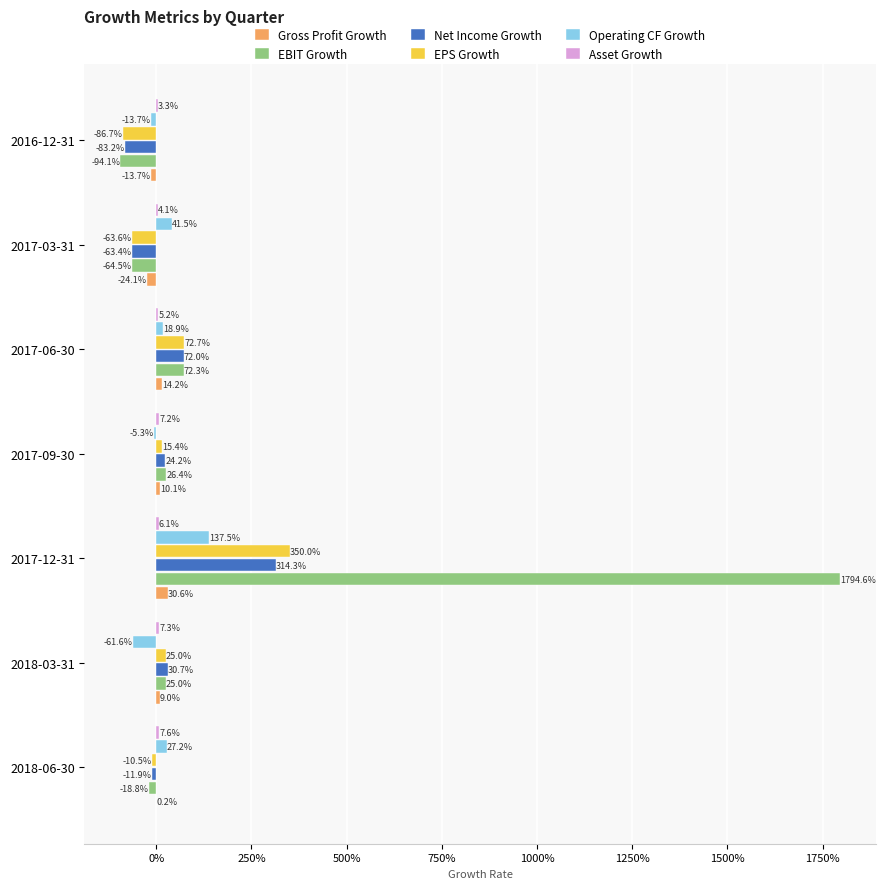

How many groups of bars are there?

7